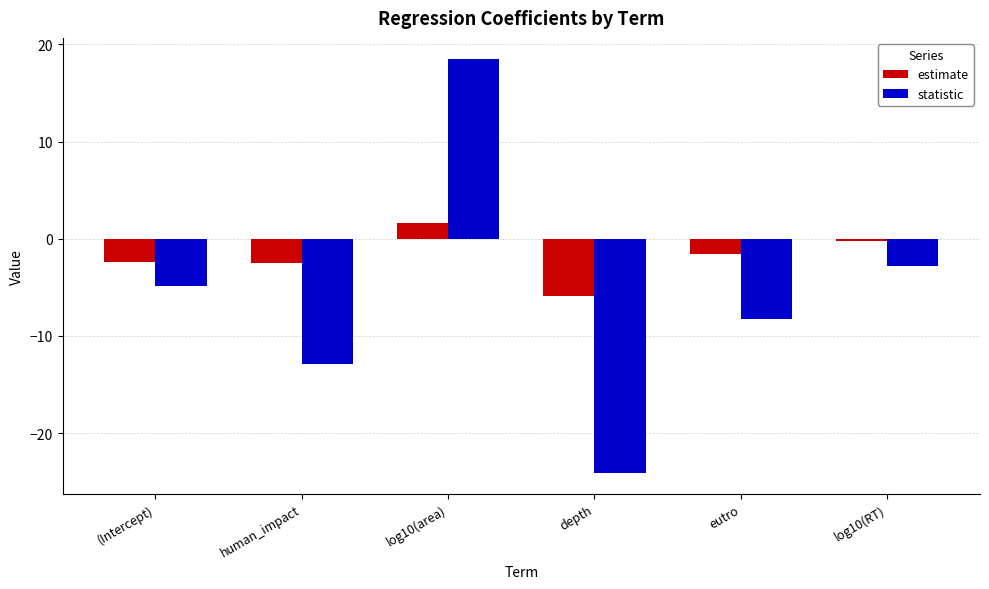

What is the difference between the highest and lowest values at log10(area)?

16.9